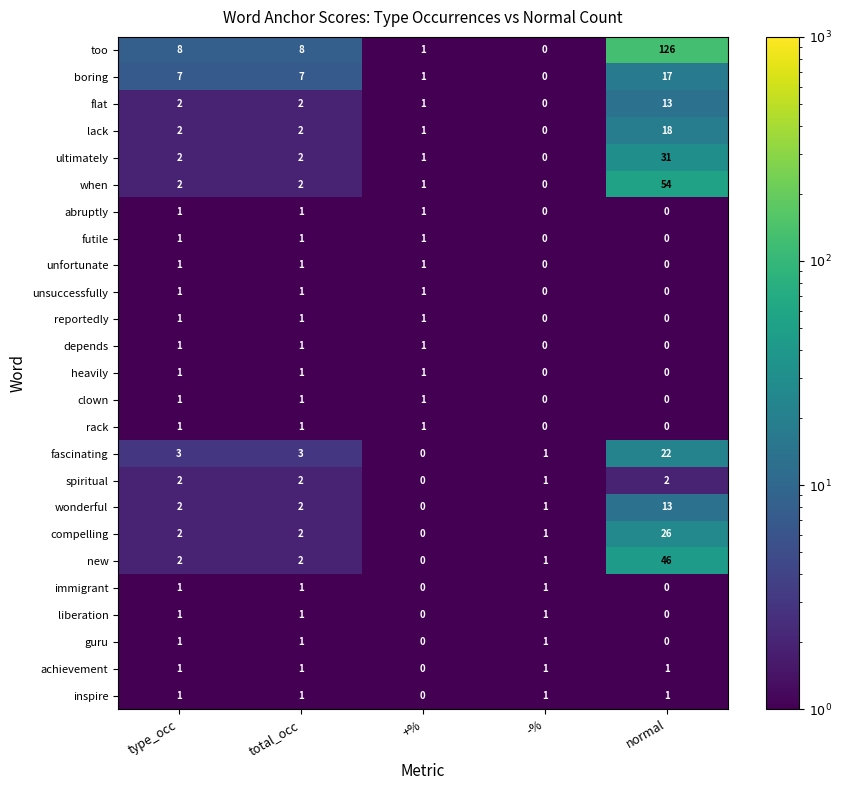

Which series has the largest total across all categories?

too